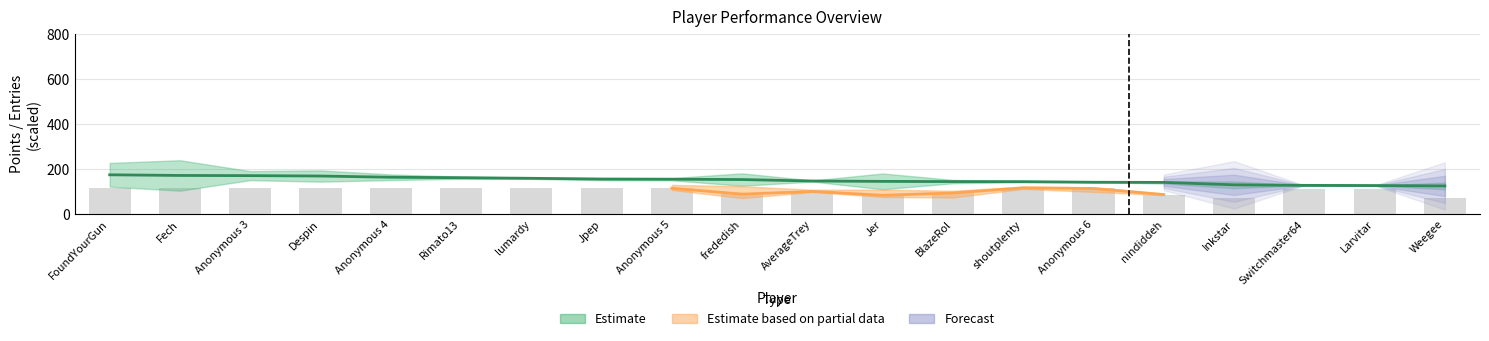

What position from the left is FoundYourGun?

1